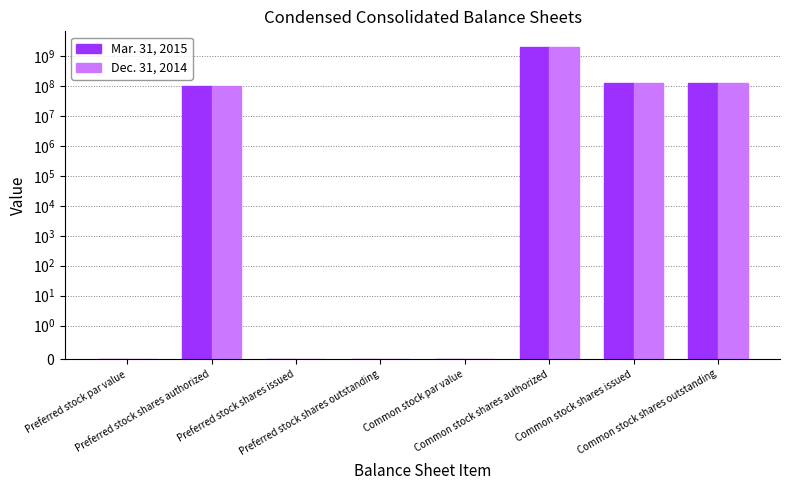

Does the chart contain stacked bars?

No